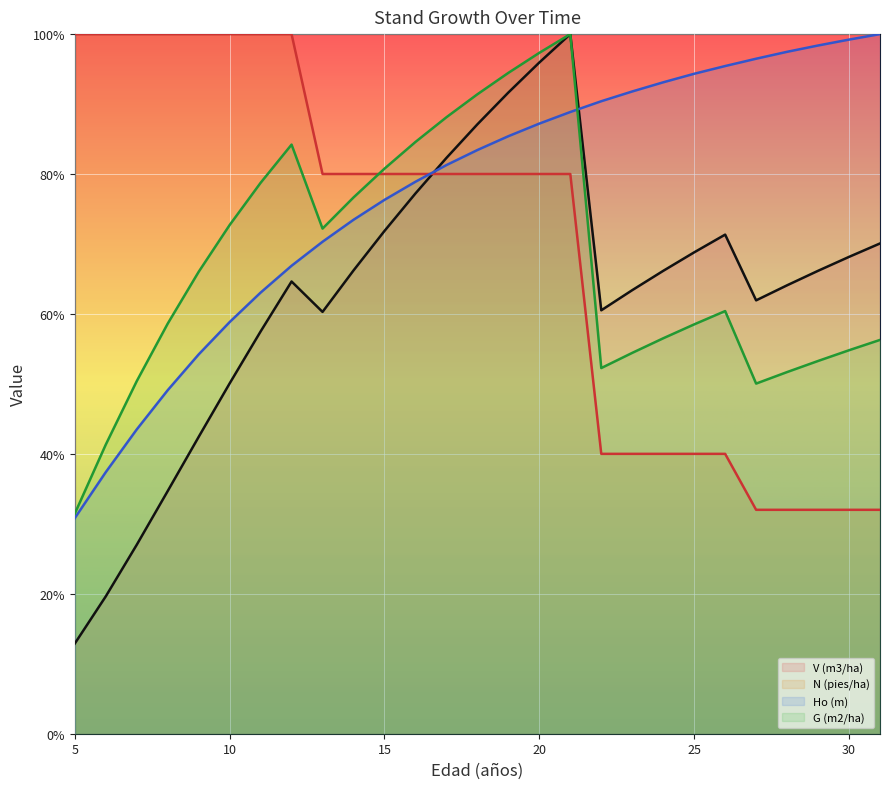

Which series ends up on top after the final intersection of N (pies/ha) and G (m2/ha)?

G (m2/ha)